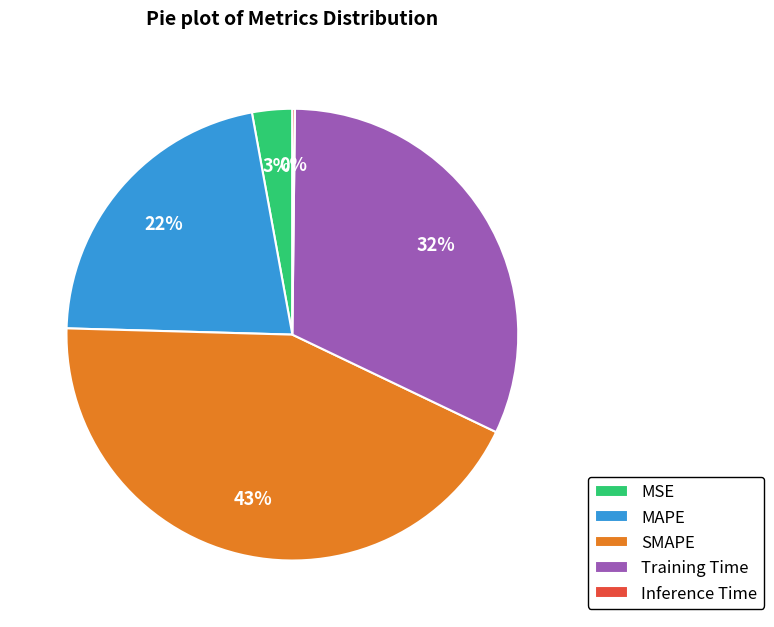

To the nearest percent, what is the difference between the MAPE and Training Time slice percentages?

10%